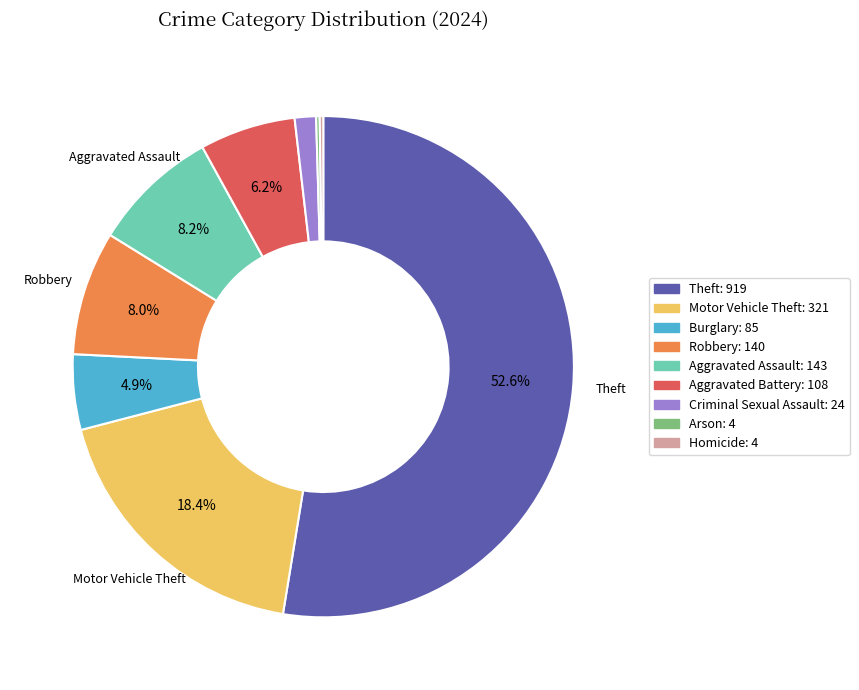

What is the ratio of the value at Aggravated Battery to the value at Aggravated Assault?

0.8